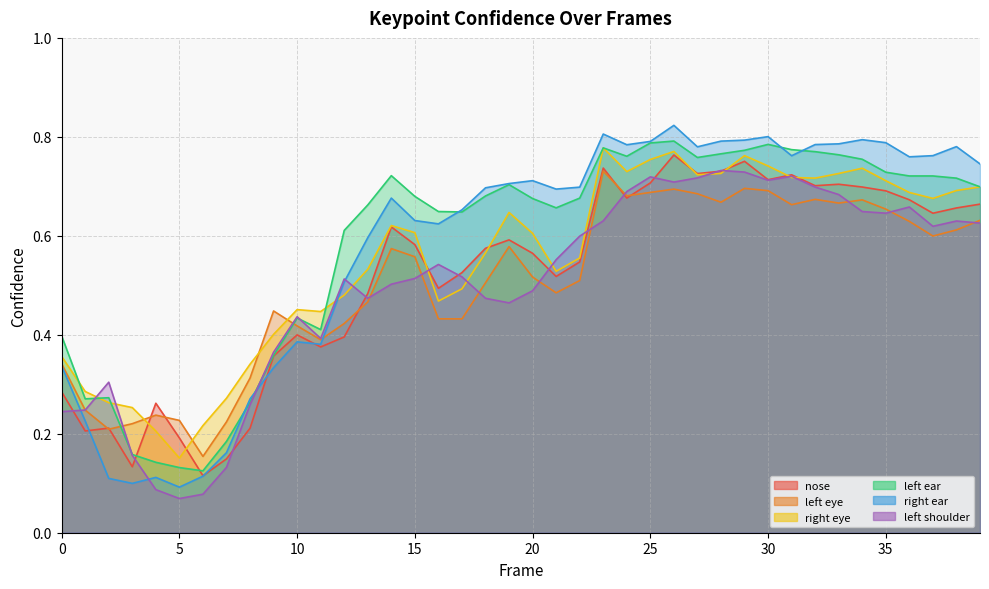

After their last crossing, which series has the higher values: a_left_eye_confidence or a_right_ear_confidence?

a_right_ear_confidence